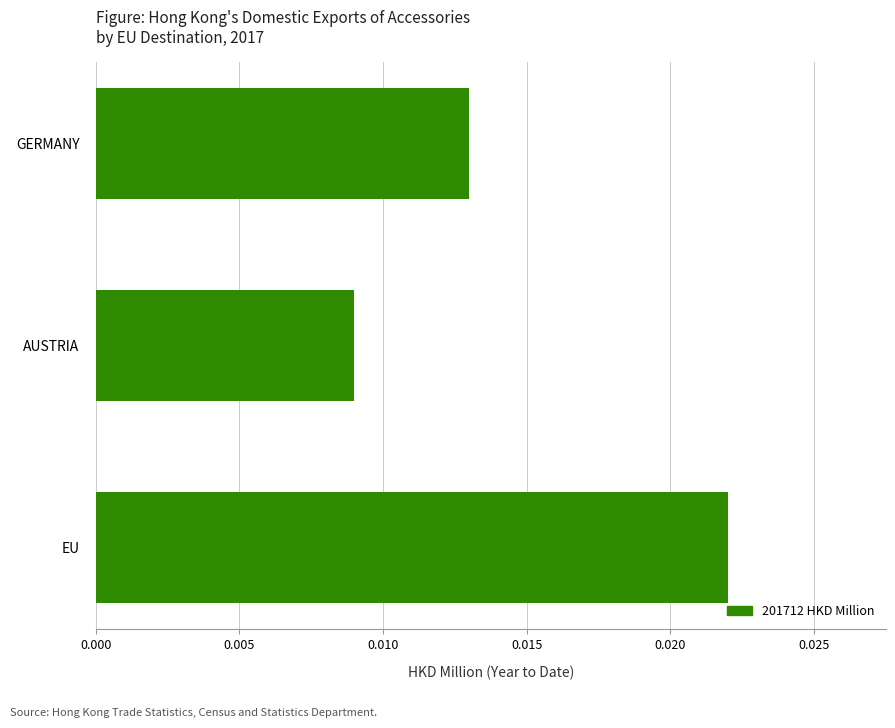

List the labels in order of value, largest first.

EU, GERMANY, AUSTRIA